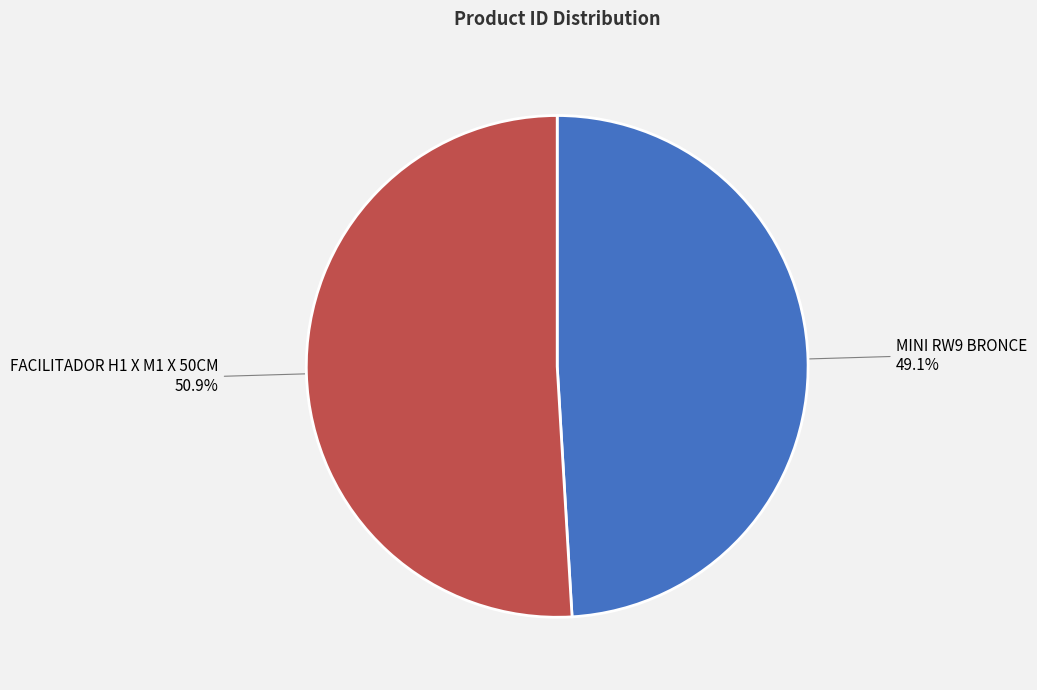

To the nearest percent, what is the average slice percentage?

50%